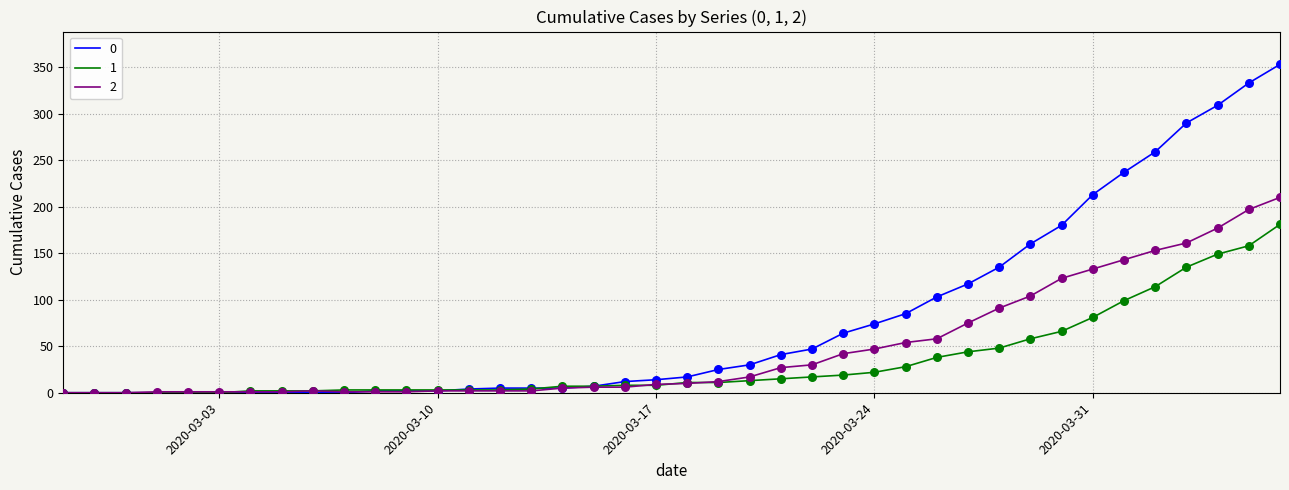

List the series in order of their peak value, highest first.

0, 2, 1